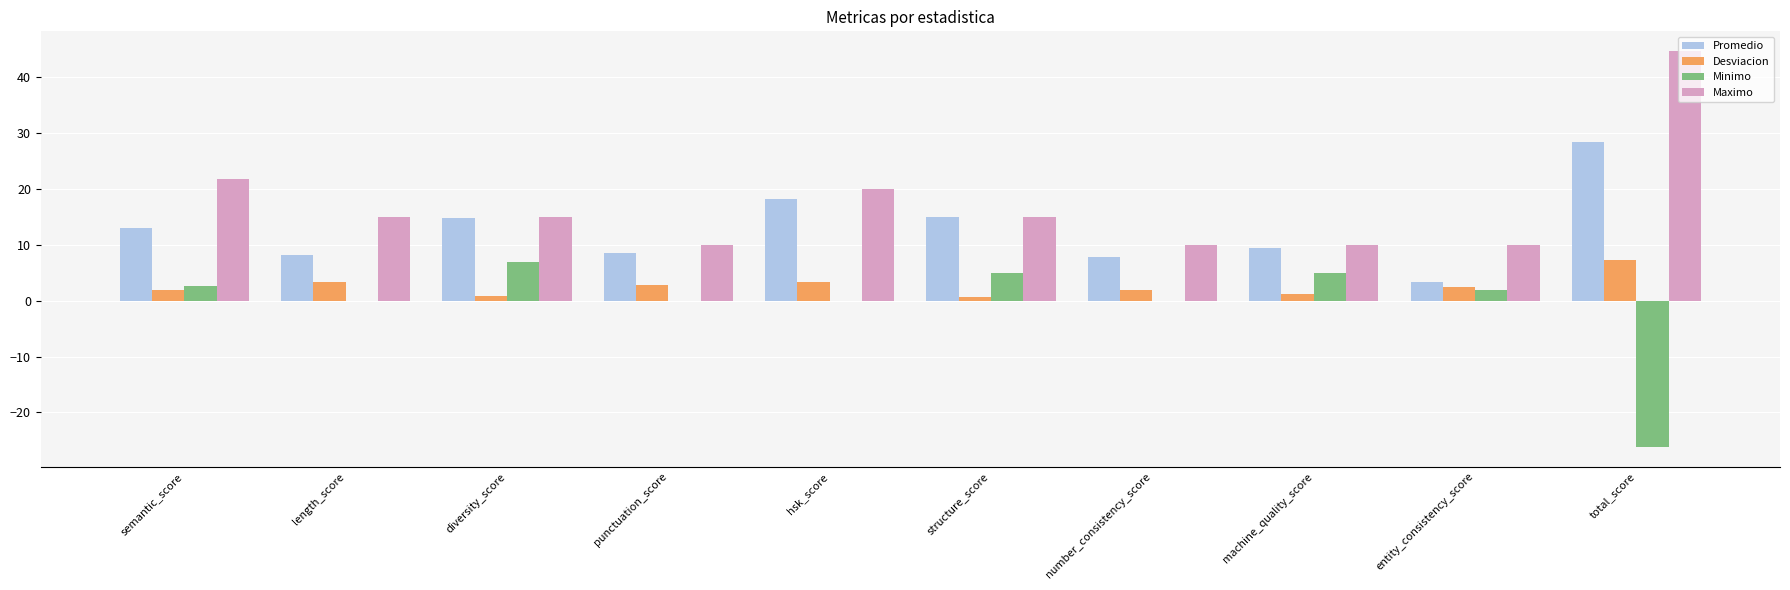

Is the value of Minimo at diversity_score greater than the value of Promedio at hsk_score?

No